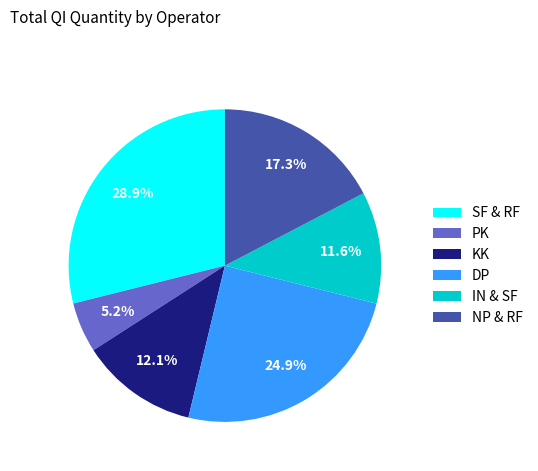

To the nearest percent, what portion does NP & RF represent?

17%